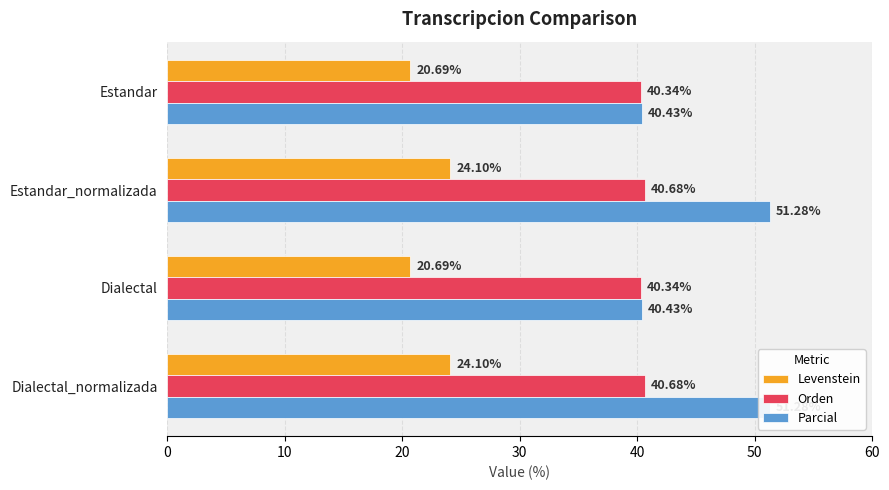

What is the approximate value of Levenstein at Dialectal_normalizada?

24.1